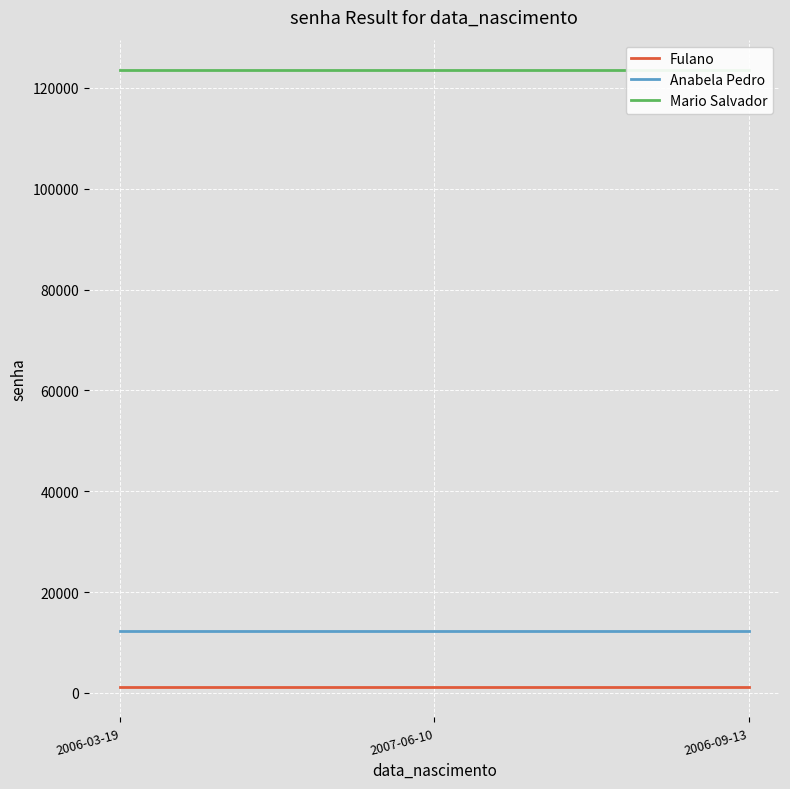

What position from the right is 2006-09-13?

1